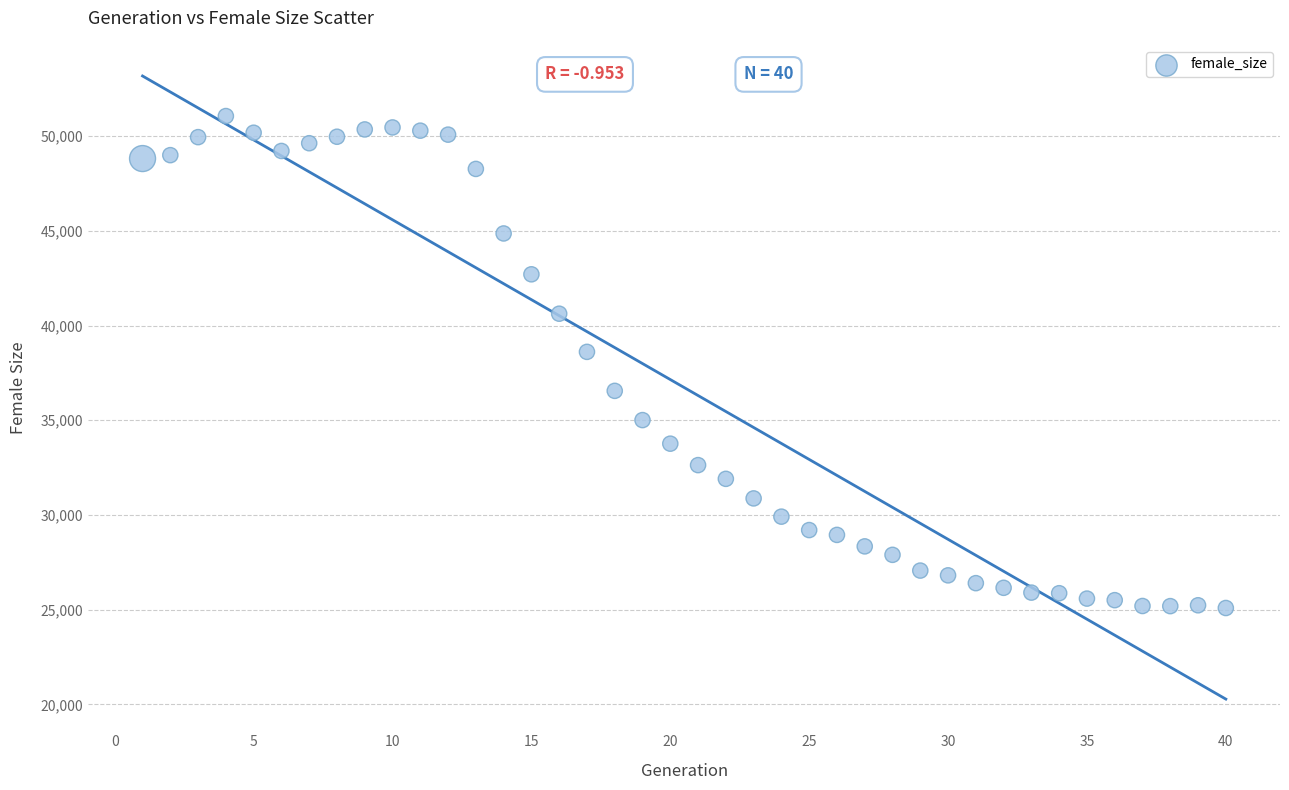

What Y value in the scatter plot is closest to 38076?

38613